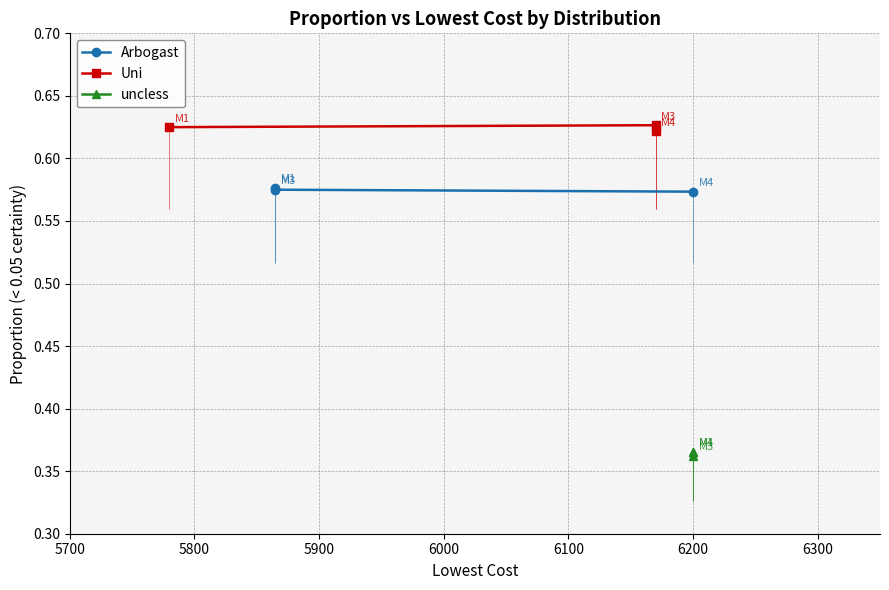

Is it true that Arbogast equals 0.3 at 6200?

False